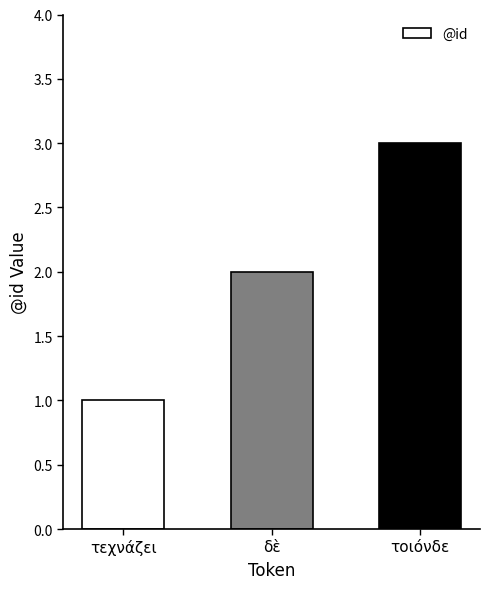

How many data points are less than 2?

1